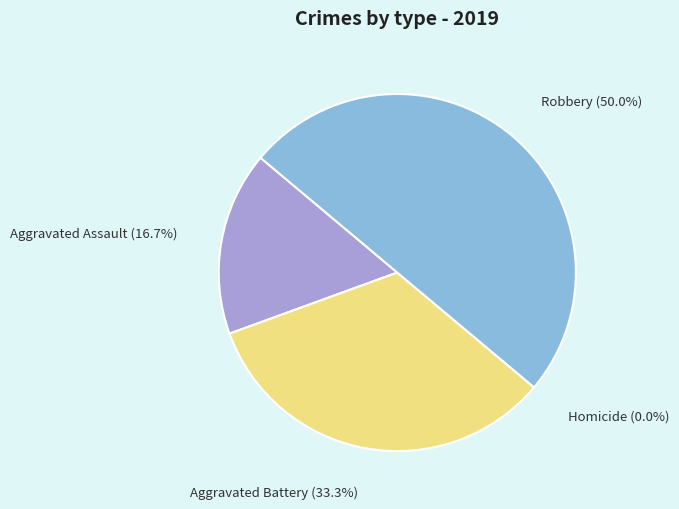

What is the smallest slice in the pie chart?

Homicide